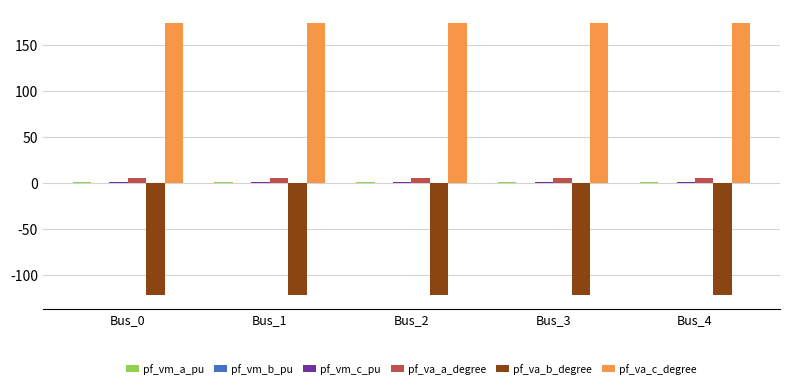

What is the greatest value displayed?

174.2